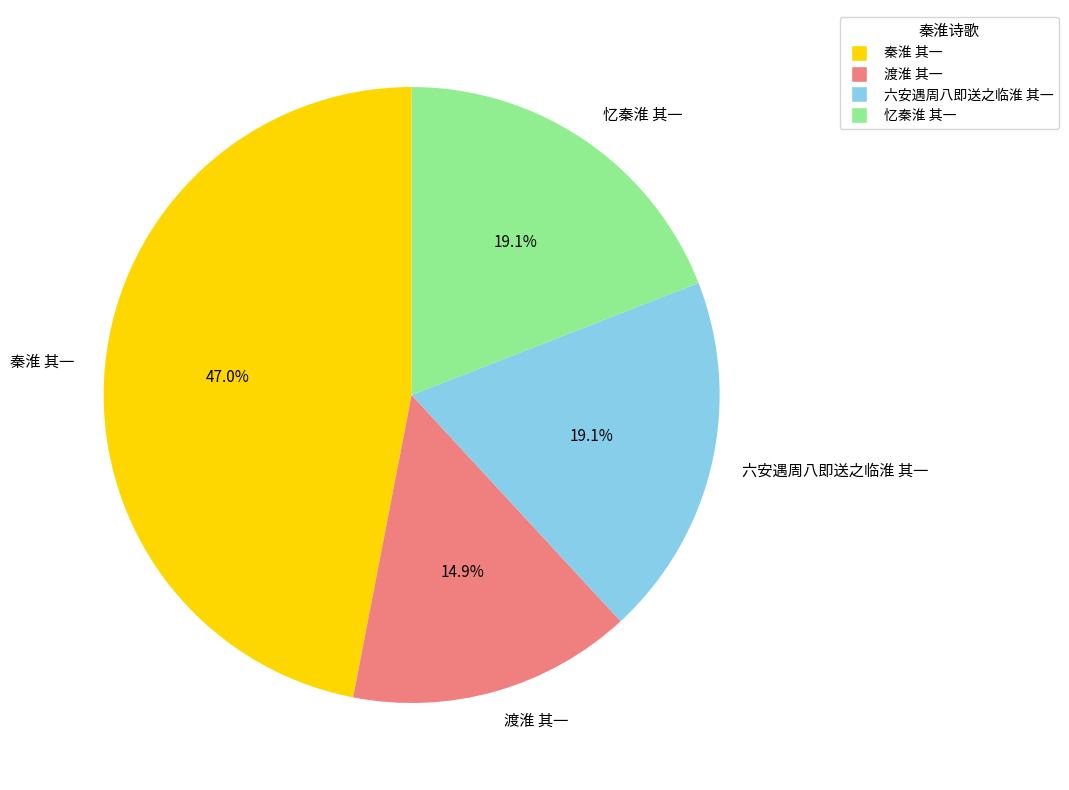

To the nearest percent, what portion does 六安遇周八即送之临淮 其一 represent?

19%